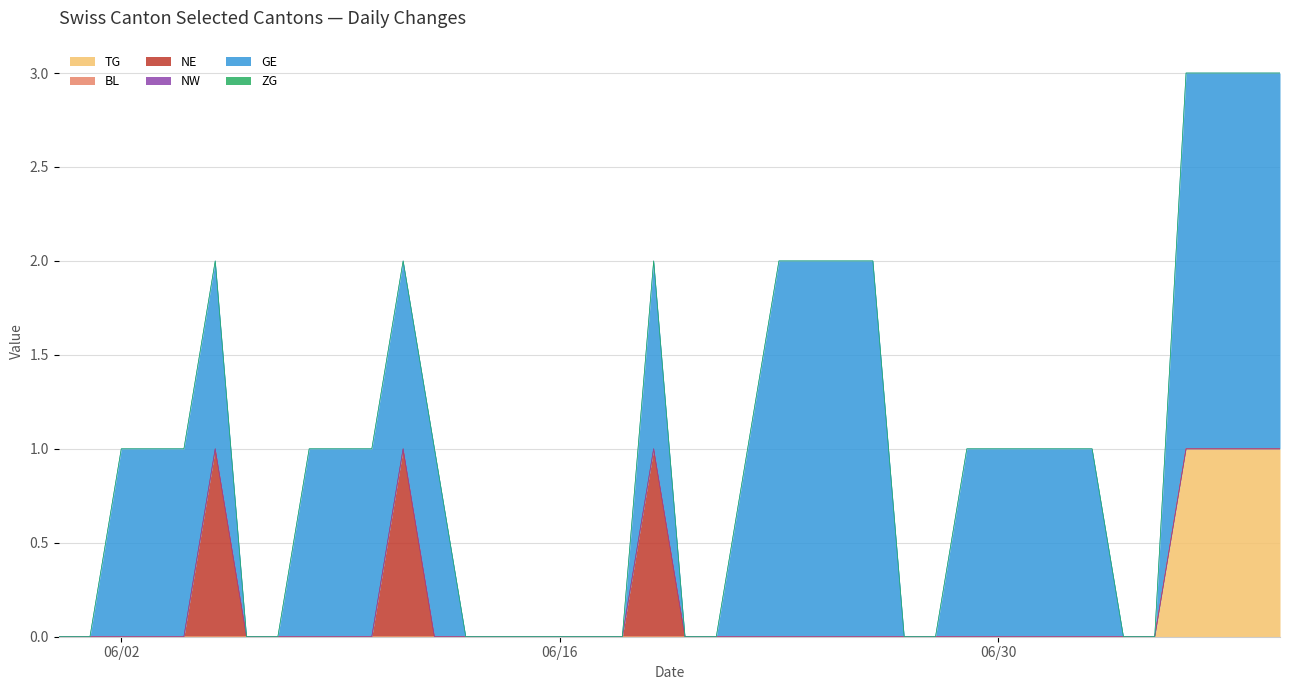

True or false: TG and BL intersect in this chart.

False